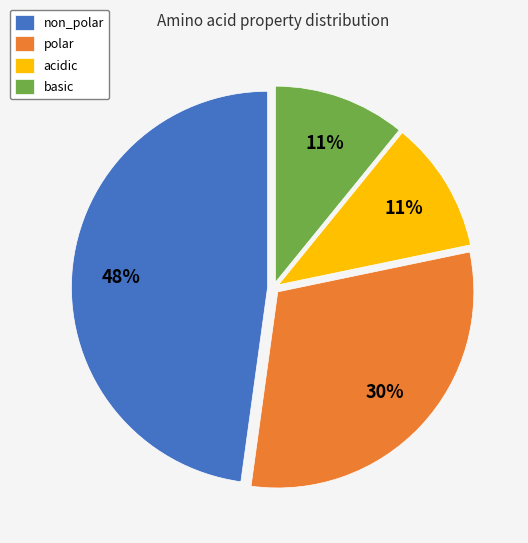

What percentage is the acidic slice, to the nearest percent?

11%